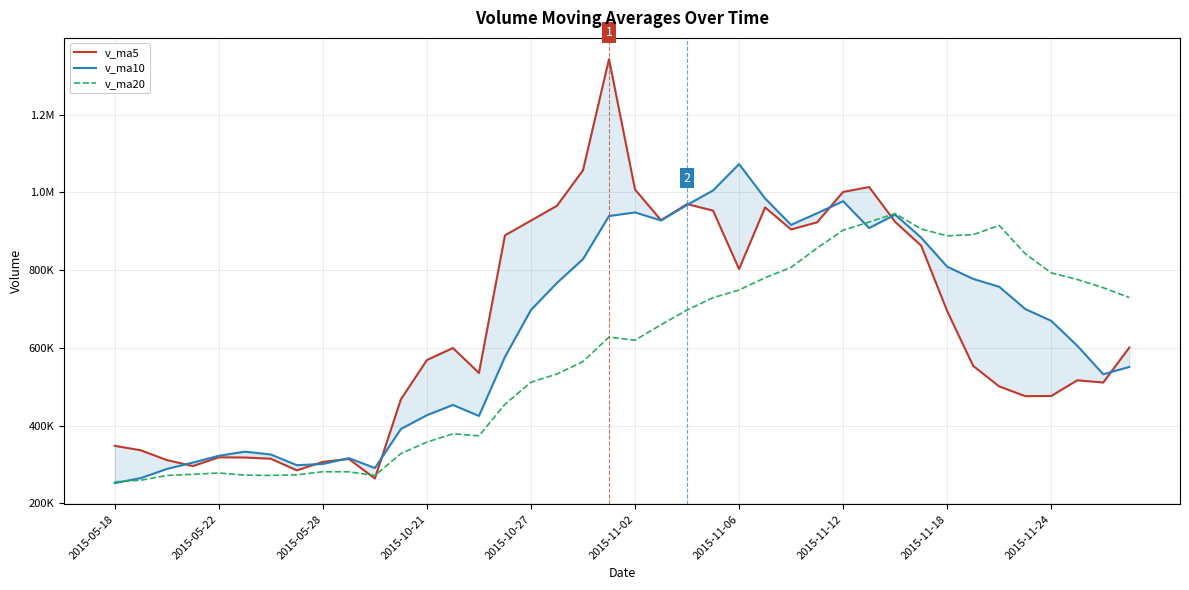

How many times do v_ma20 and v_ma5 cross each other?

3